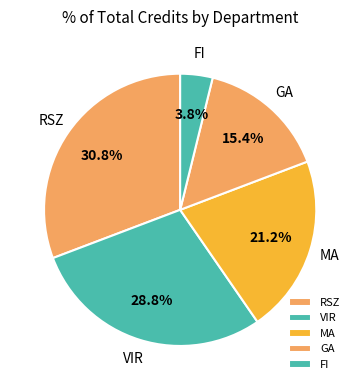

What percentage is the RSZ slice, to the nearest percent?

31%